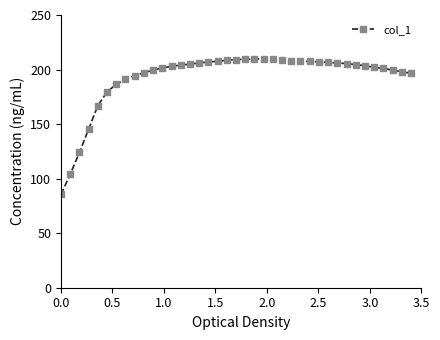

Count the number of categories in the chart.

39